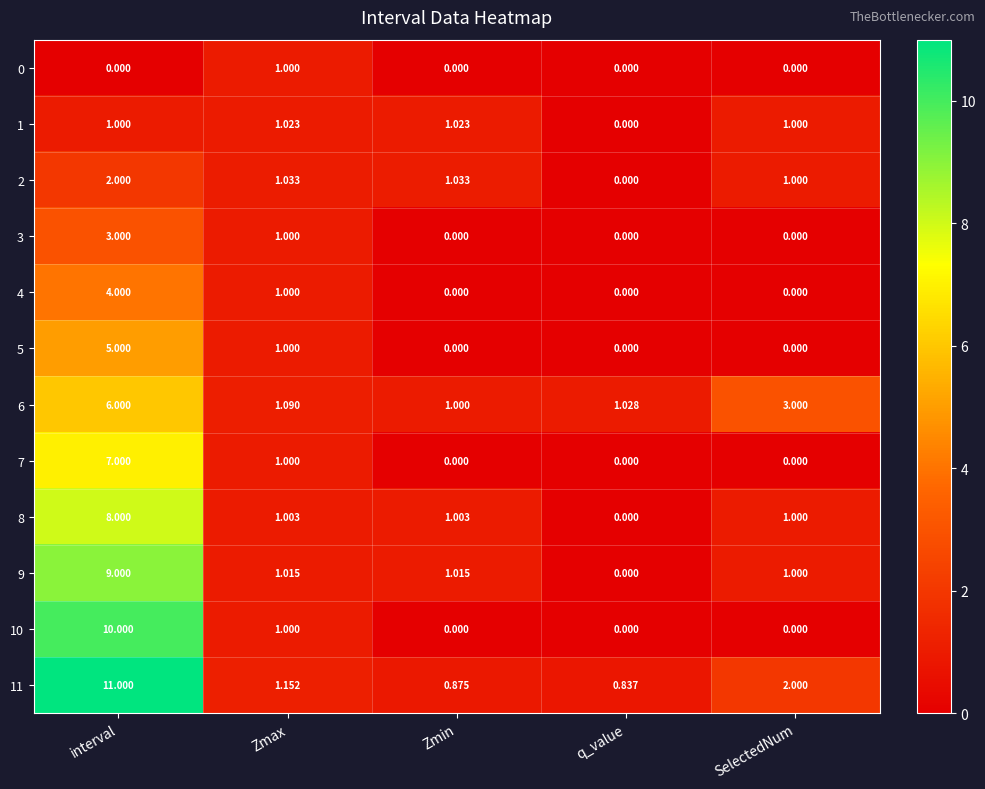

Which series has the largest range (max minus min)?

11